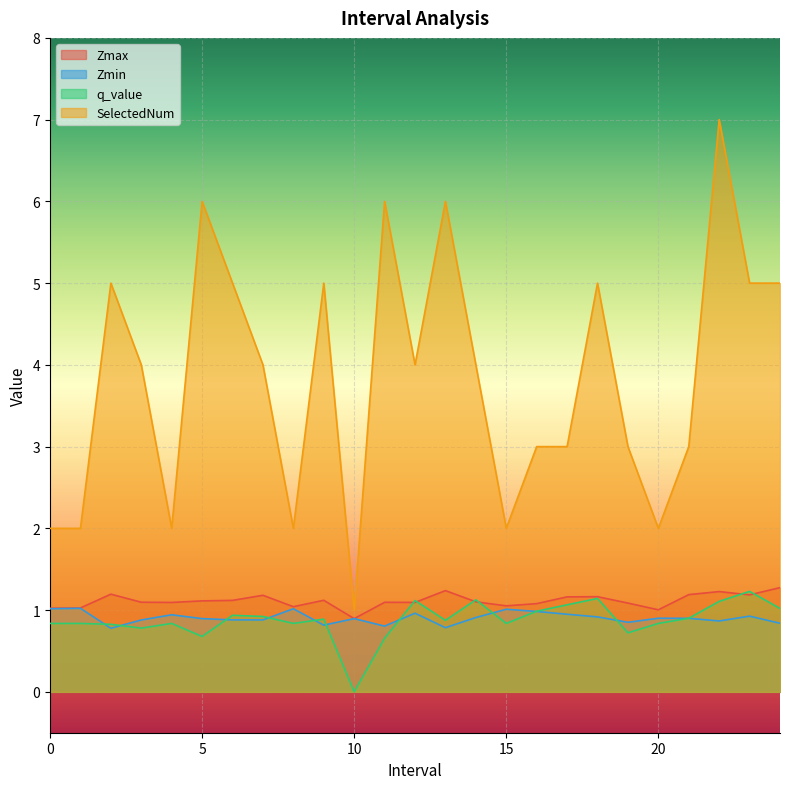

How many series are shown in this chart?

4